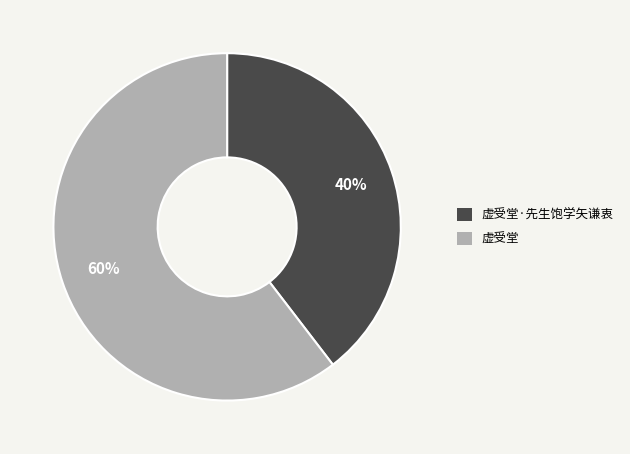

Is there a majority slice in this chart?

Yes